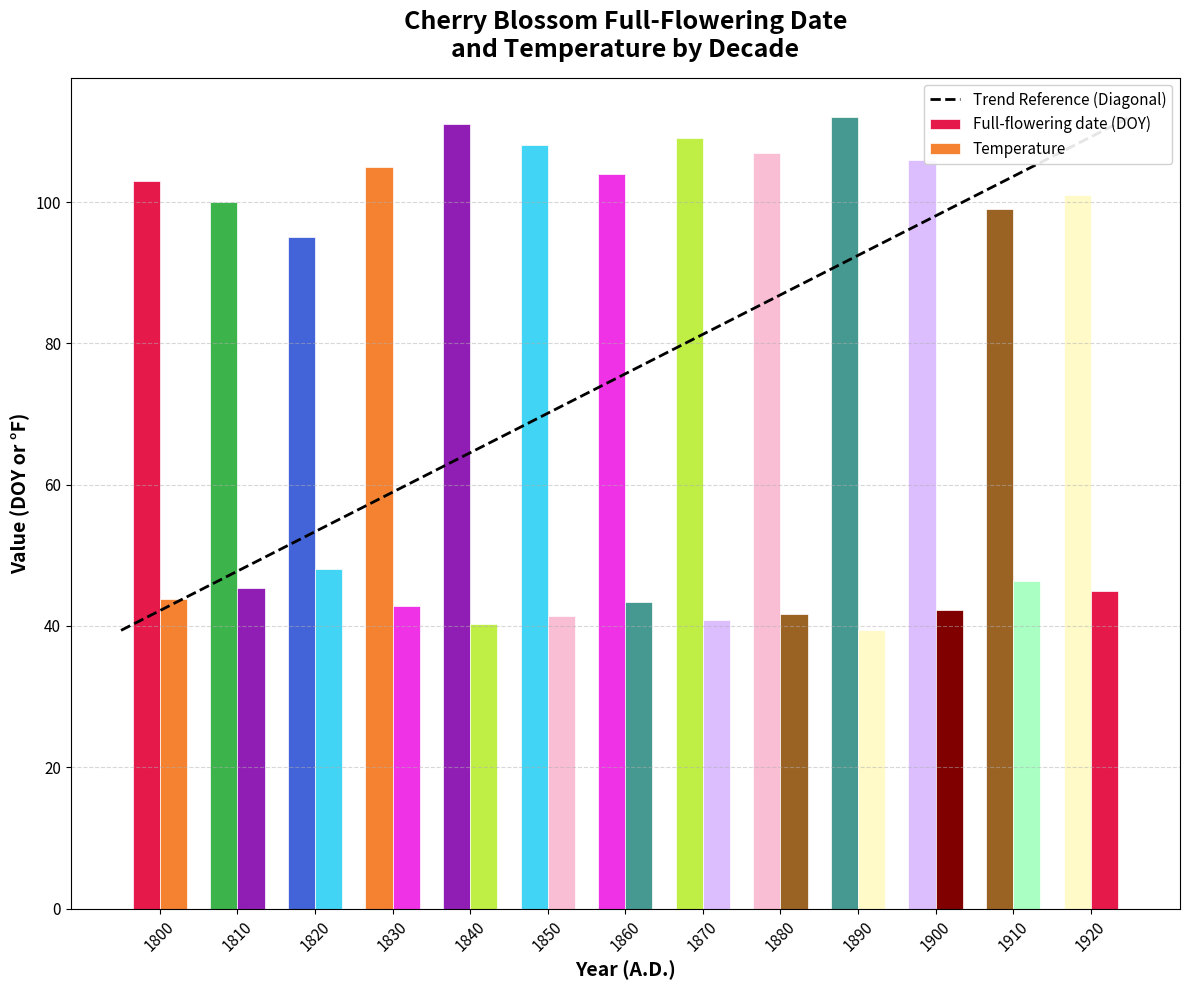

How many groups of bars are there?

13